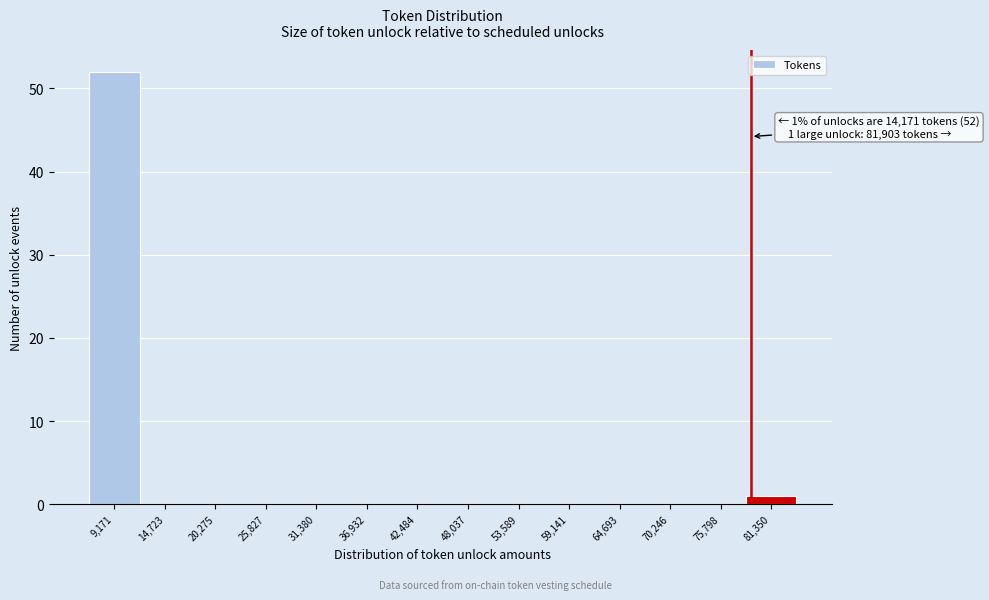

Reading left to right, transcribe all the data shown in this chart.

9,171=52	14,723=0	20,275=0	25,827=0	31,380=0	36,932=0	42,484=0	48,037=0	53,589=0	59,141=0	64,693=0	70,246=0	75,798=0	81,350=1